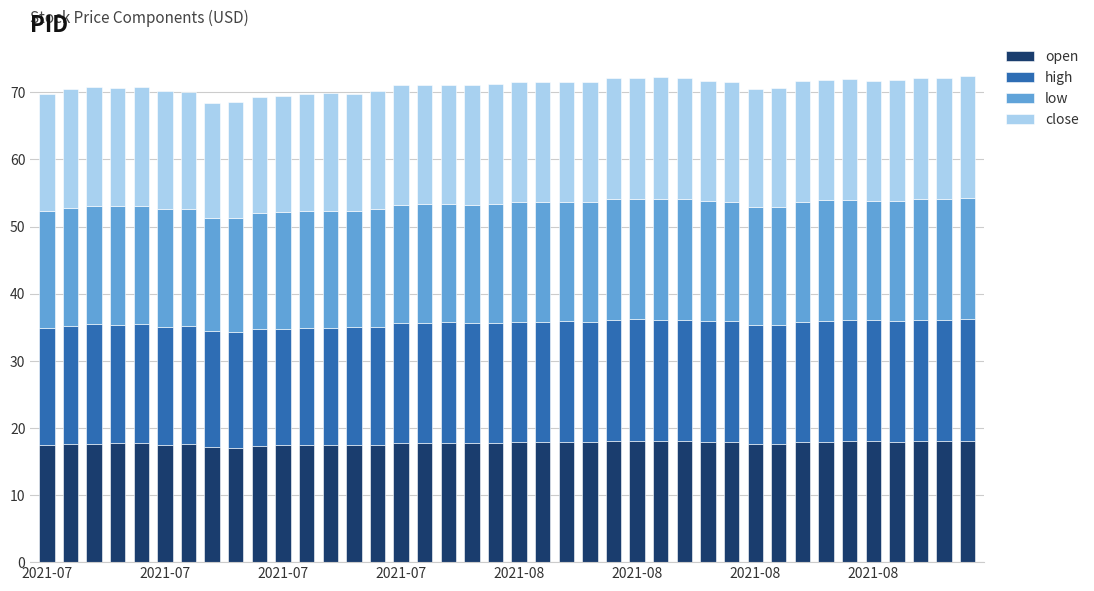

What is the sum of all open values?

709.0